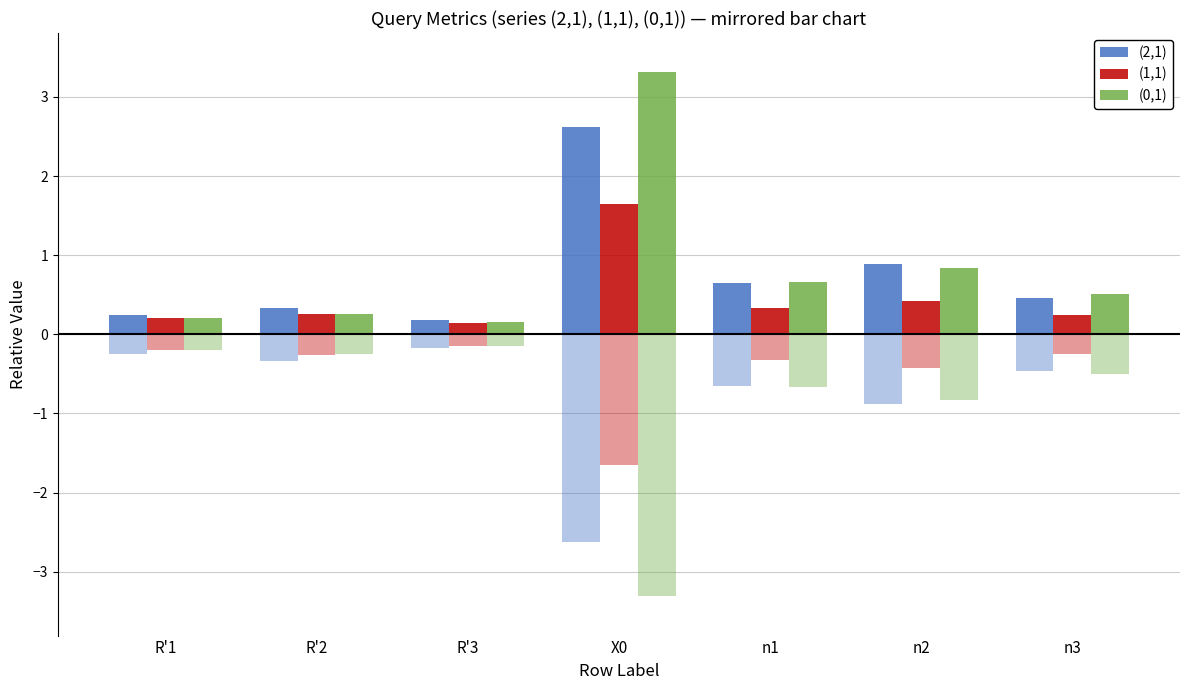

What is the label of the 6th bar from the left?

n2